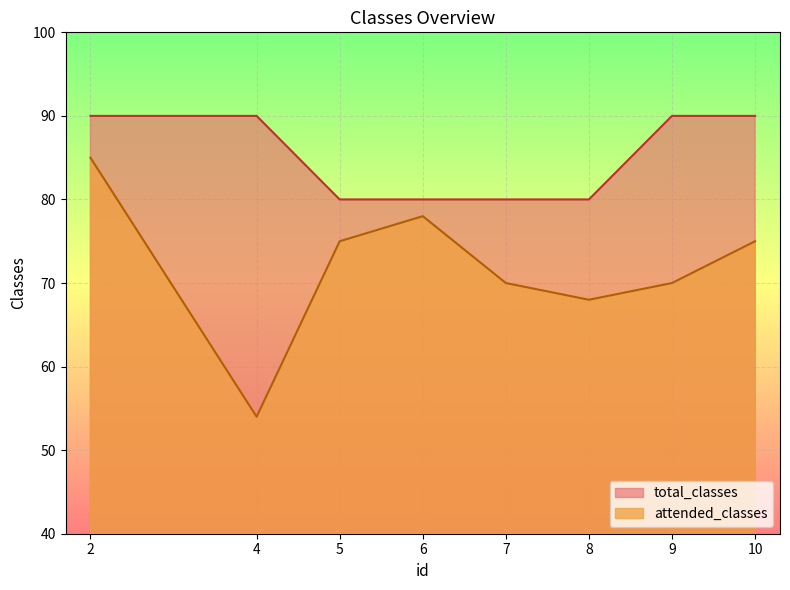

Reading left to right, list all the values displayed in this chart.

attended_classes: 85	54	75	78	70	68	70	75
total_classes: 90	90	80	80	80	80	90	90